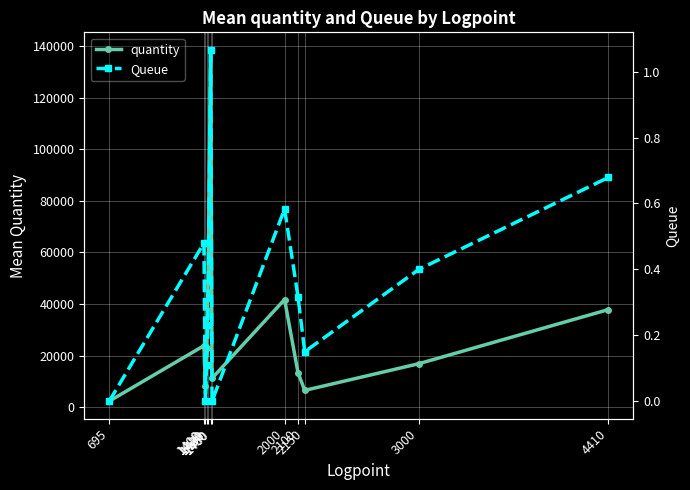

True or false: quantity and Queue cross at least once.

False